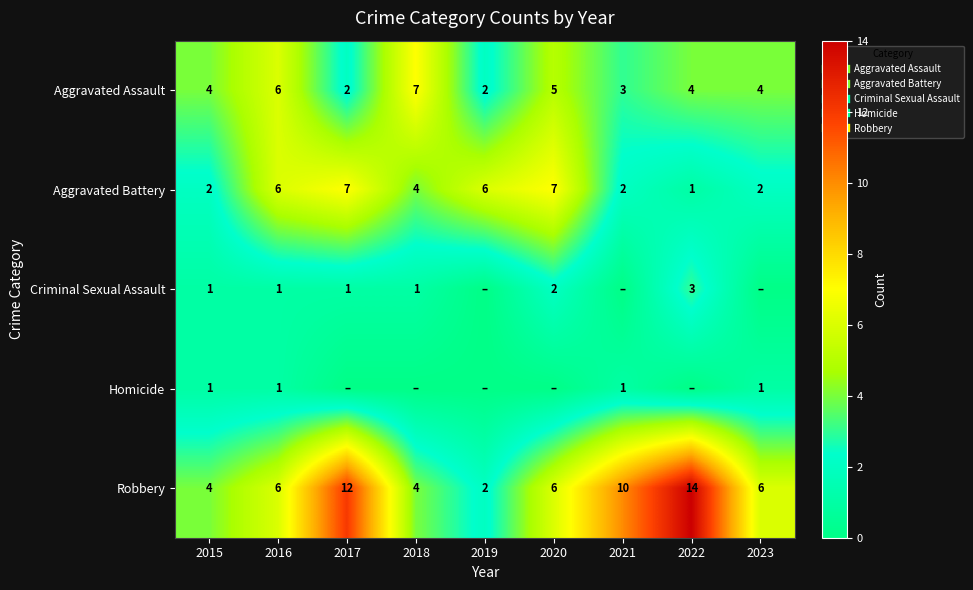

What is the total value across all series at 2016?

20